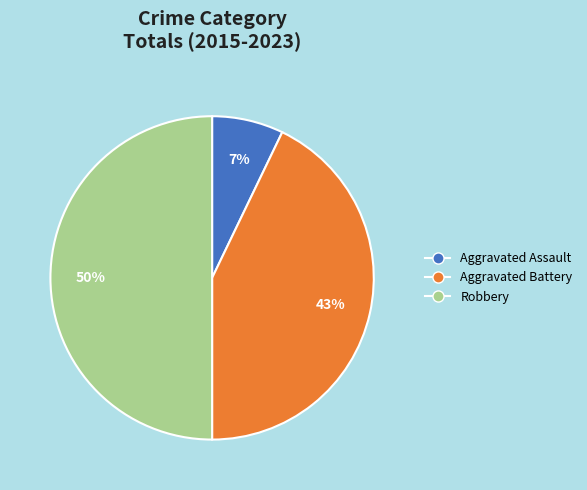

Between Aggravated Battery and Aggravated Assault, which is larger?

Aggravated Battery